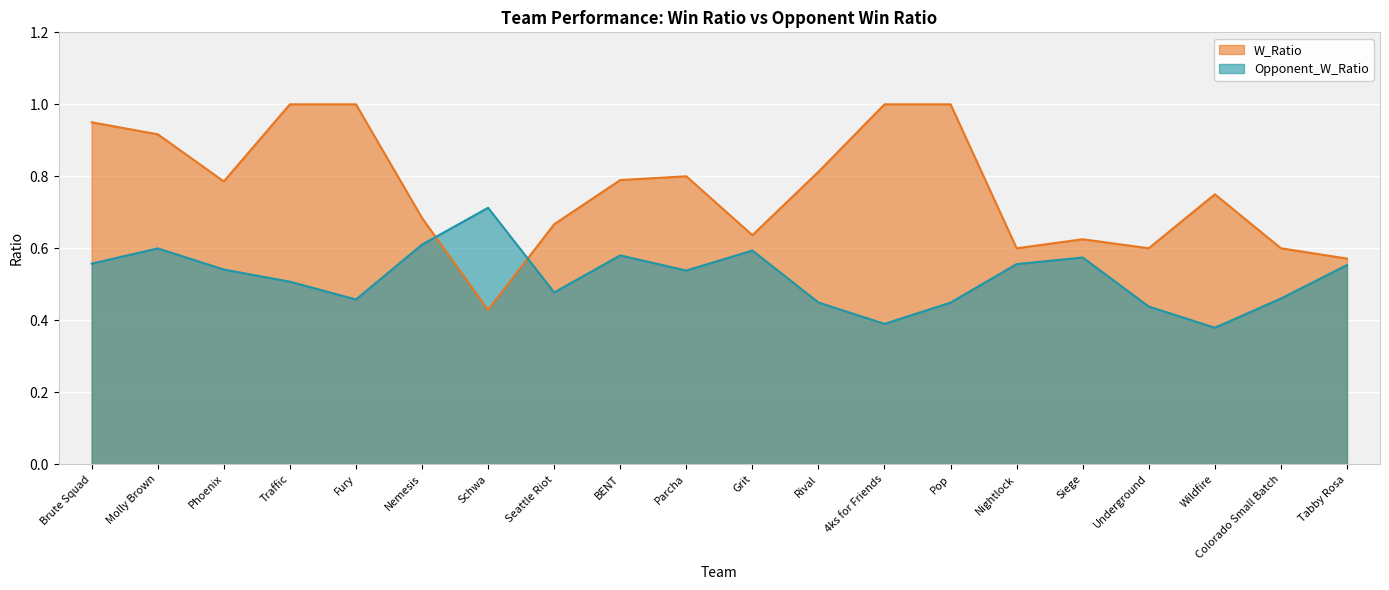

What is the label of the 1st point from the left?

Brute Squad